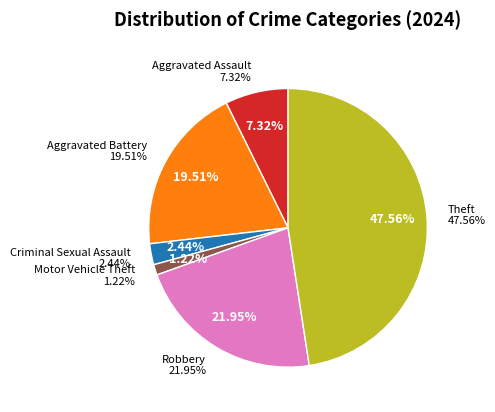

Which category has the biggest portion of the pie?

Theft